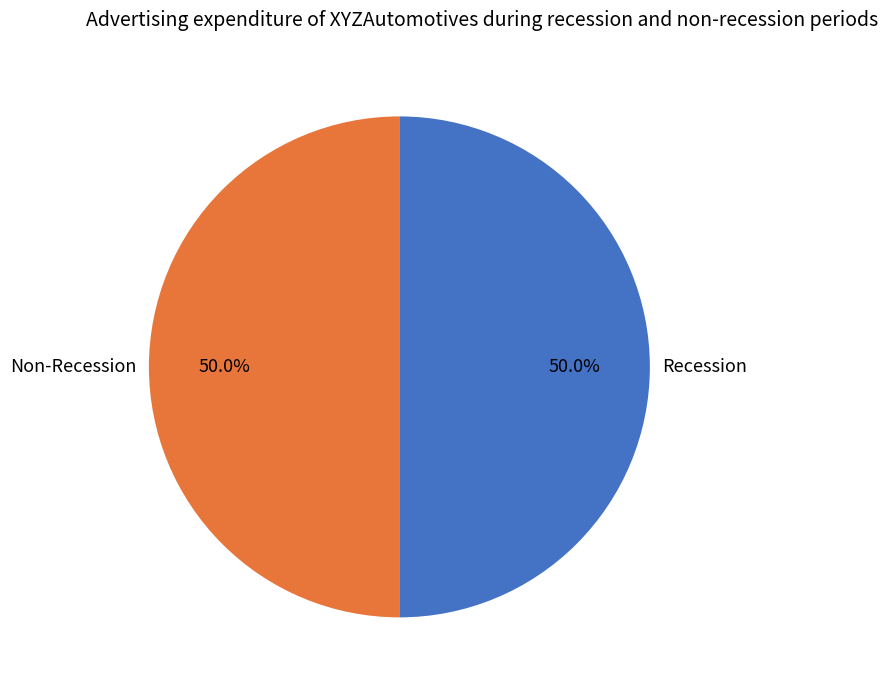

Combined, what portion of the pie is Non-Recession and Recession?

100.0%